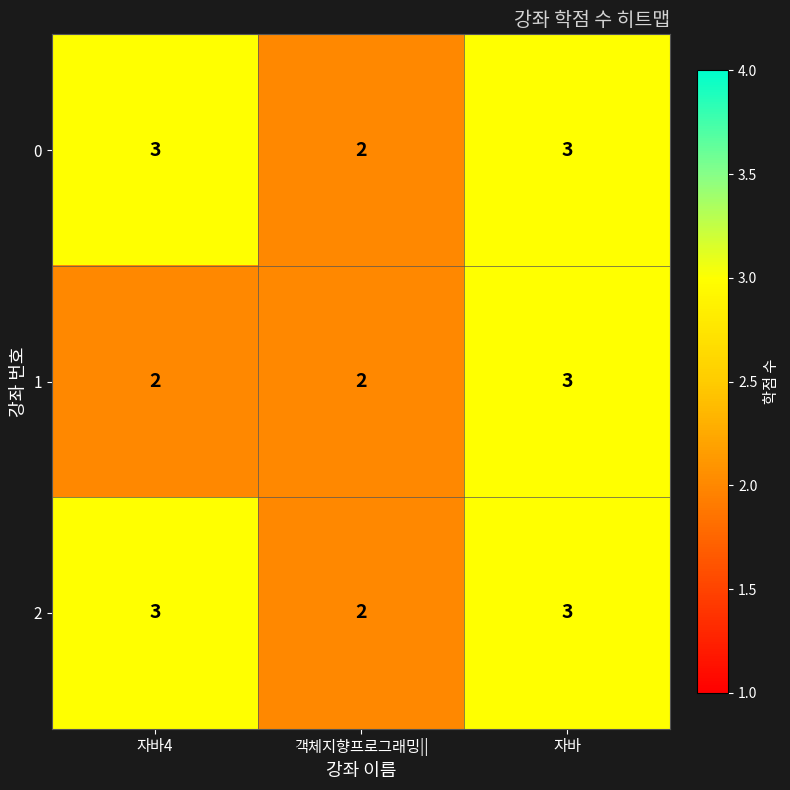

What is the total value across all series at 객체지향프로그래밍||?

6